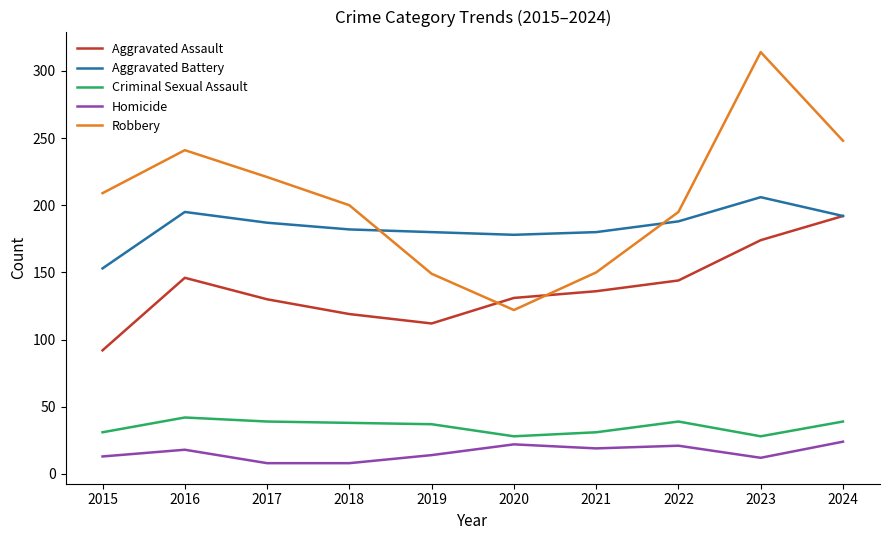

Between 2017 and 2019, which series saw the biggest shift?

Robbery